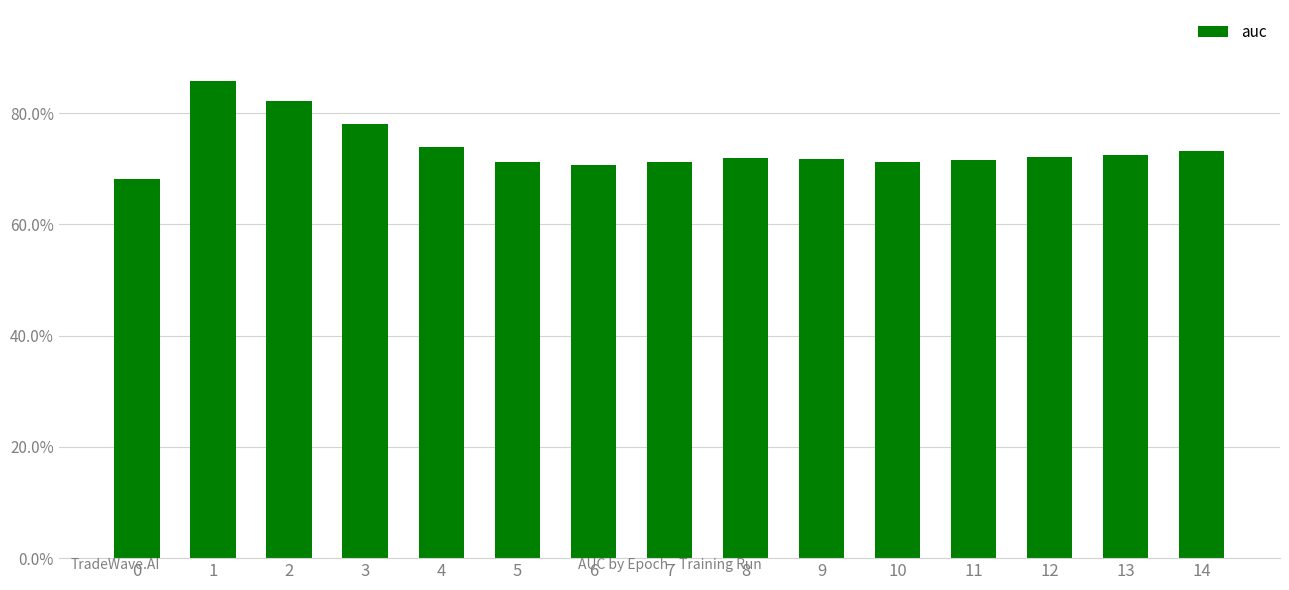

Are the bars horizontal?

No